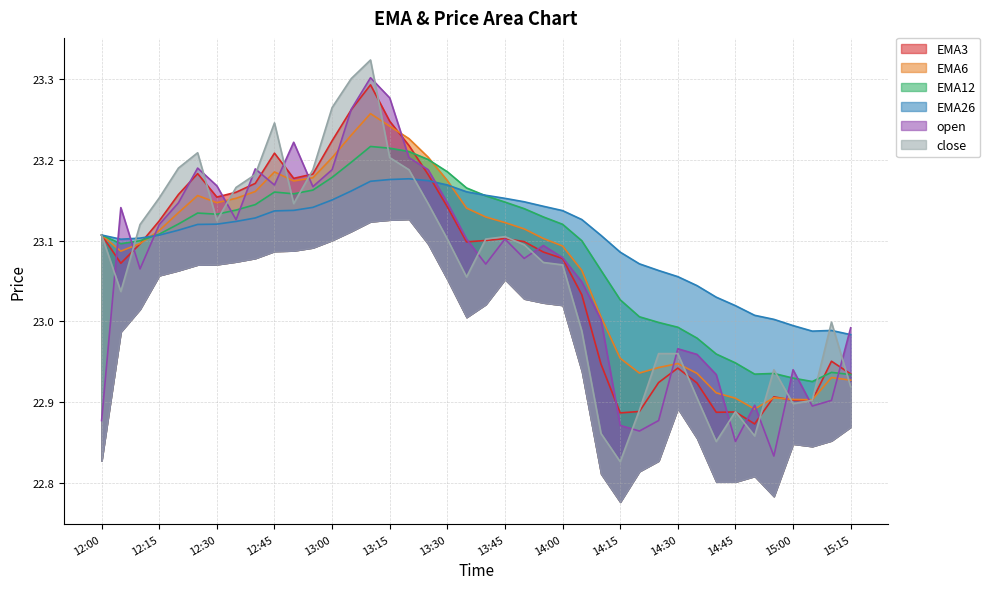

What is the sum of all EMA6 values?

923.0